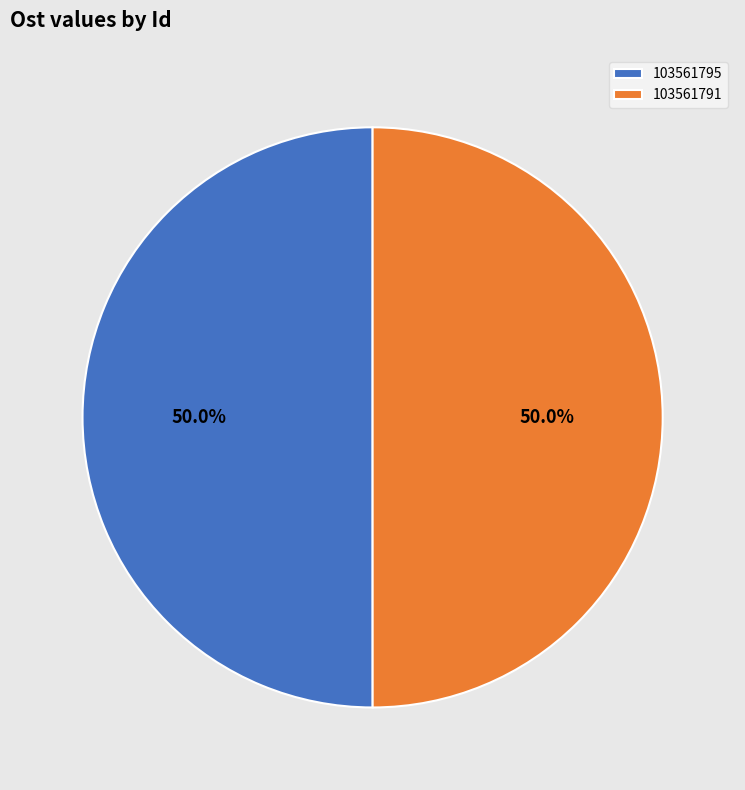

What percentage is NOT represented by 103561795?

50.0%